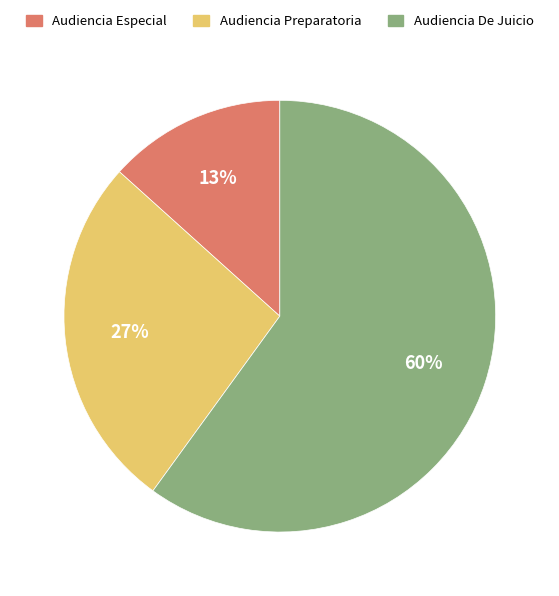

Does Audiencia Especial account for over 50% of the chart?

No